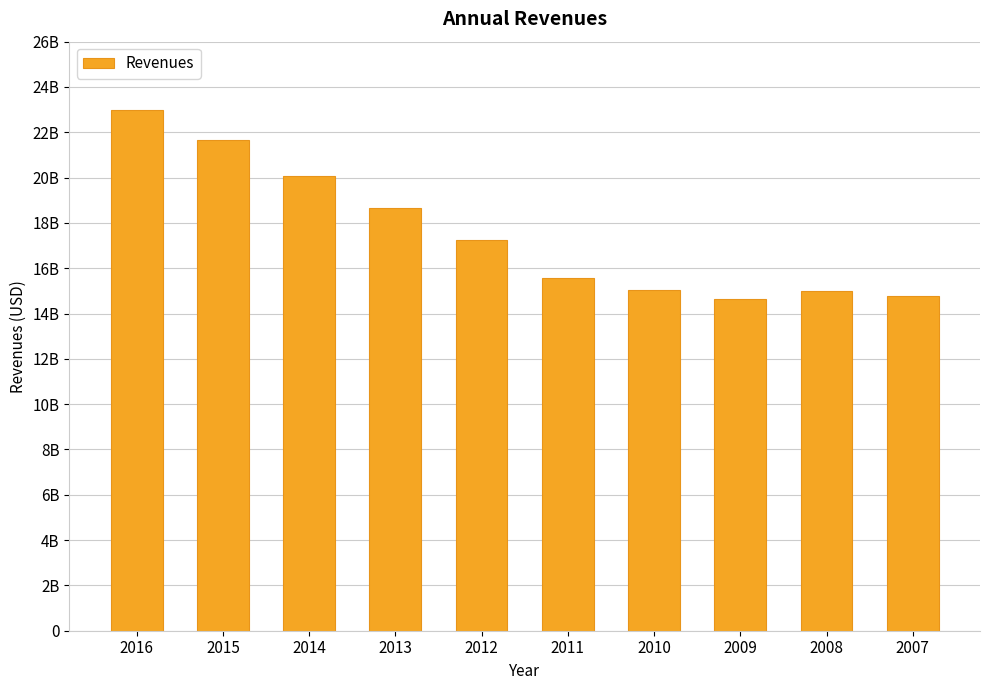

How many data points are less than 17265000000?

5